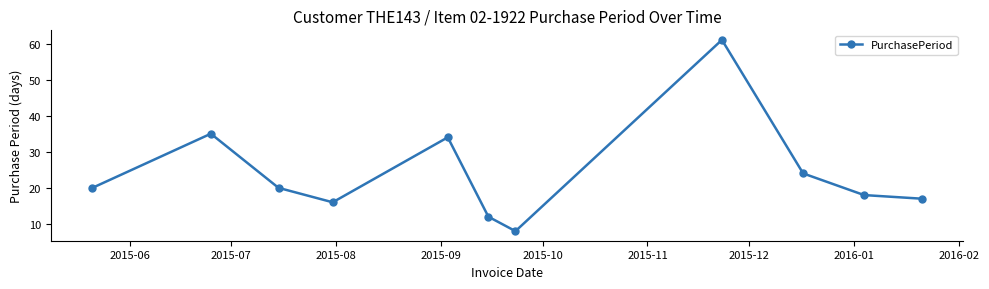

What is the greatest value displayed?

61